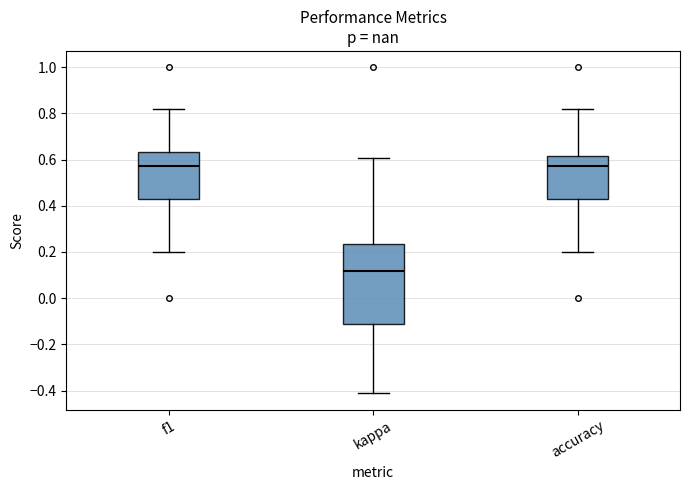

Reading left to right, transcribe this box plot: for each box, give where its median line is, the range the box spans, and where its two whiskers end, as read against the y-axis. The values are not printed on the chart, so give them approximately, as read against the axis.

f1: median 0.58, box 0.42 to 0.64, whiskers 0.20 to 0.82
kappa: median 0.12, box -0.12 to 0.24, whiskers -0.42 to 0.60
accuracy: median 0.58, box 0.42 to 0.62, whiskers 0.20 to 0.82